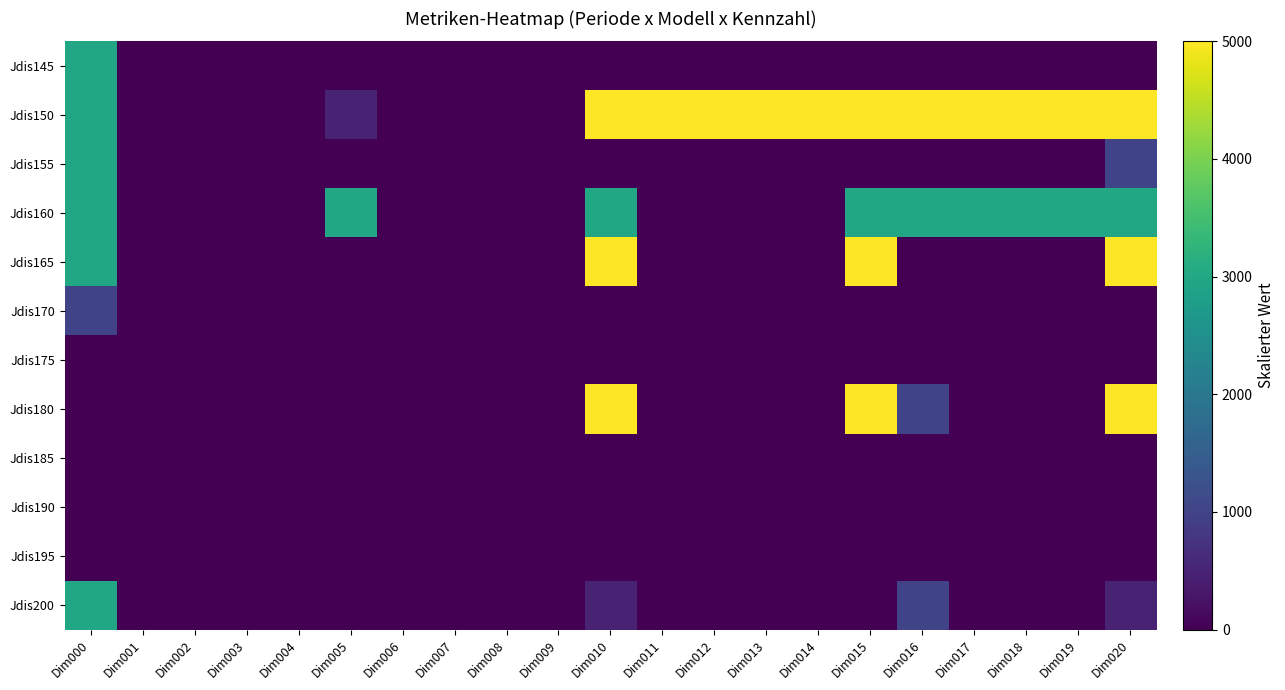

What is the total value across all series at Dim016?

10000